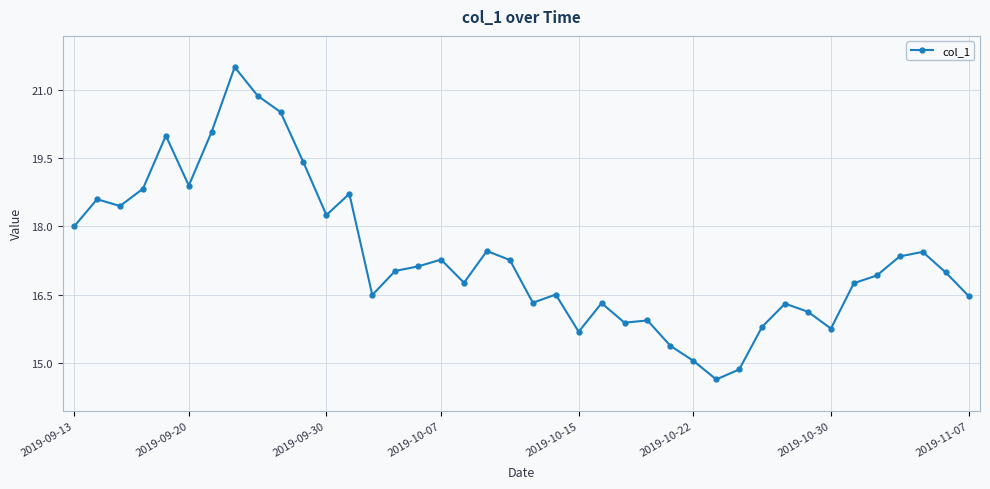

What is the difference between the maximum and minimum values?

6.9